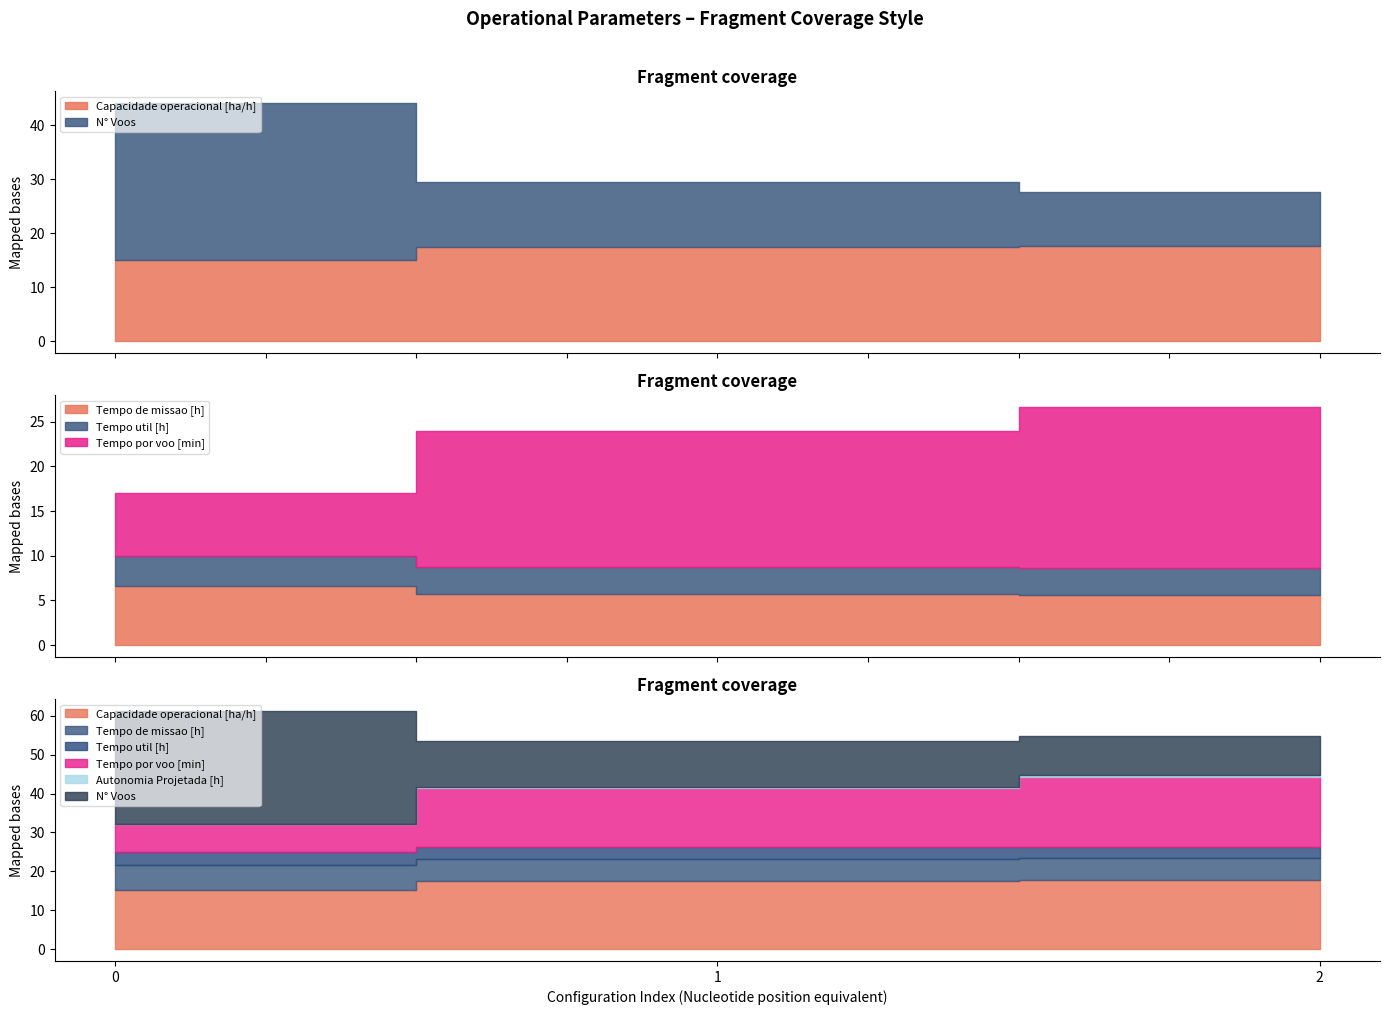

Count the number of categories in the chart.

3